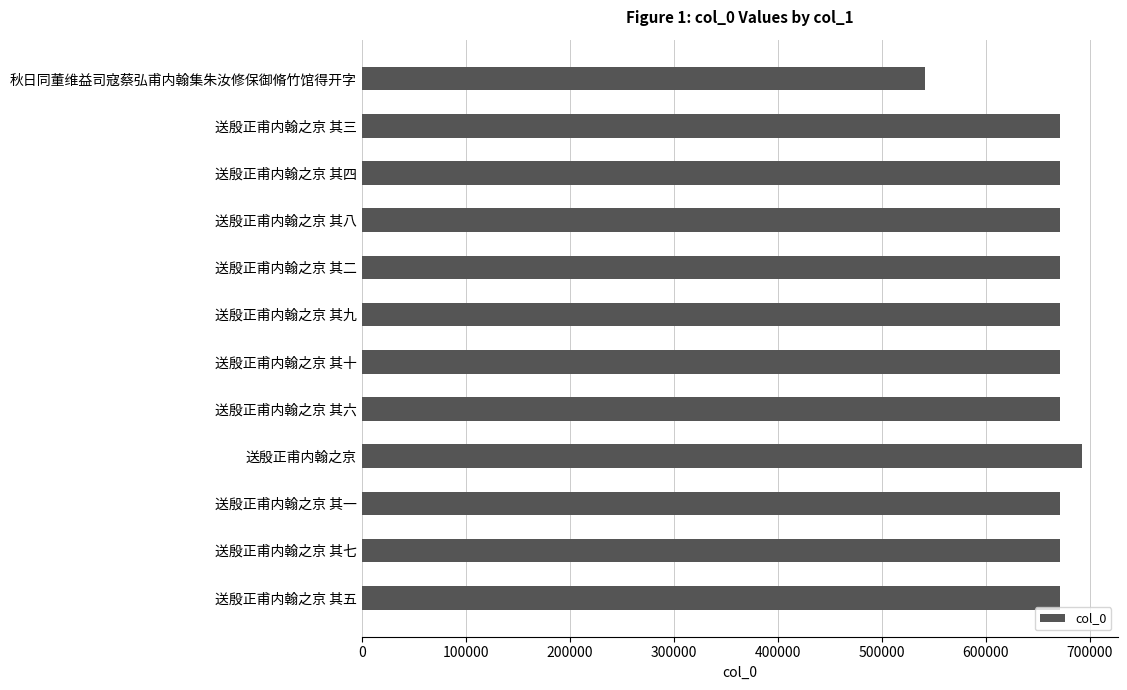

Approximately how many times larger is the value at 送殷正甫内翰之京 其九 compared to 送殷正甫内翰之京 其一?

1.0